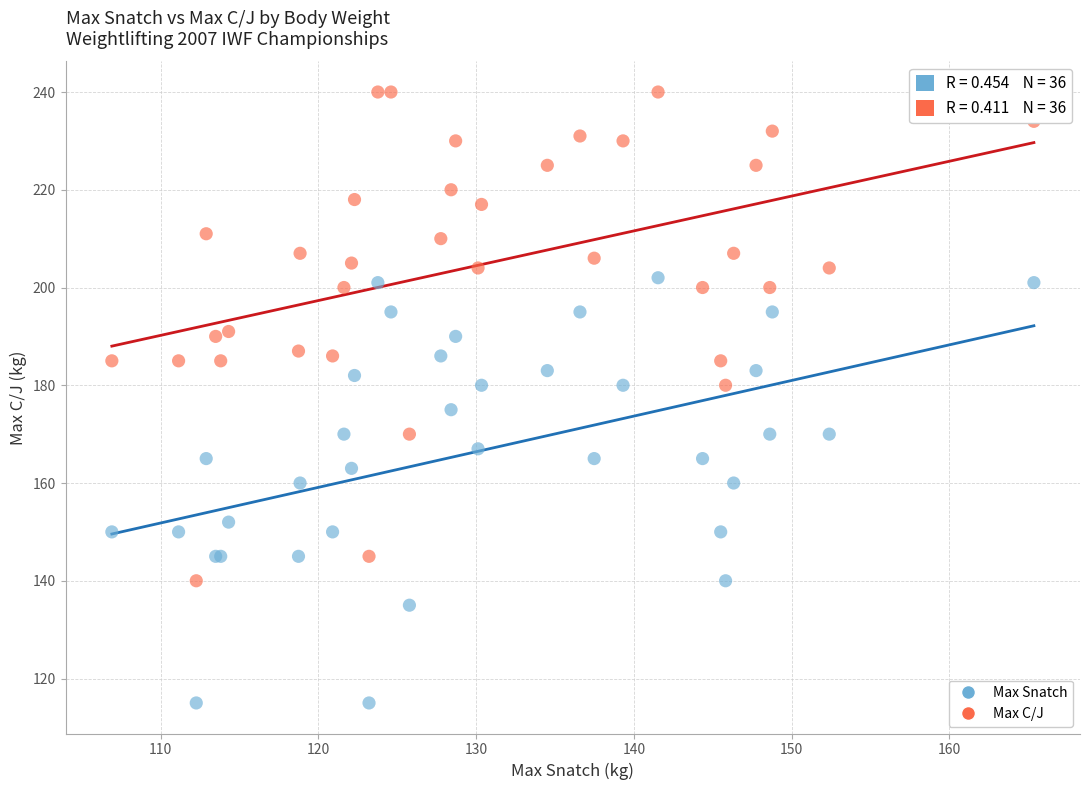

Which series has the widest spread of Y values?

Max C/J